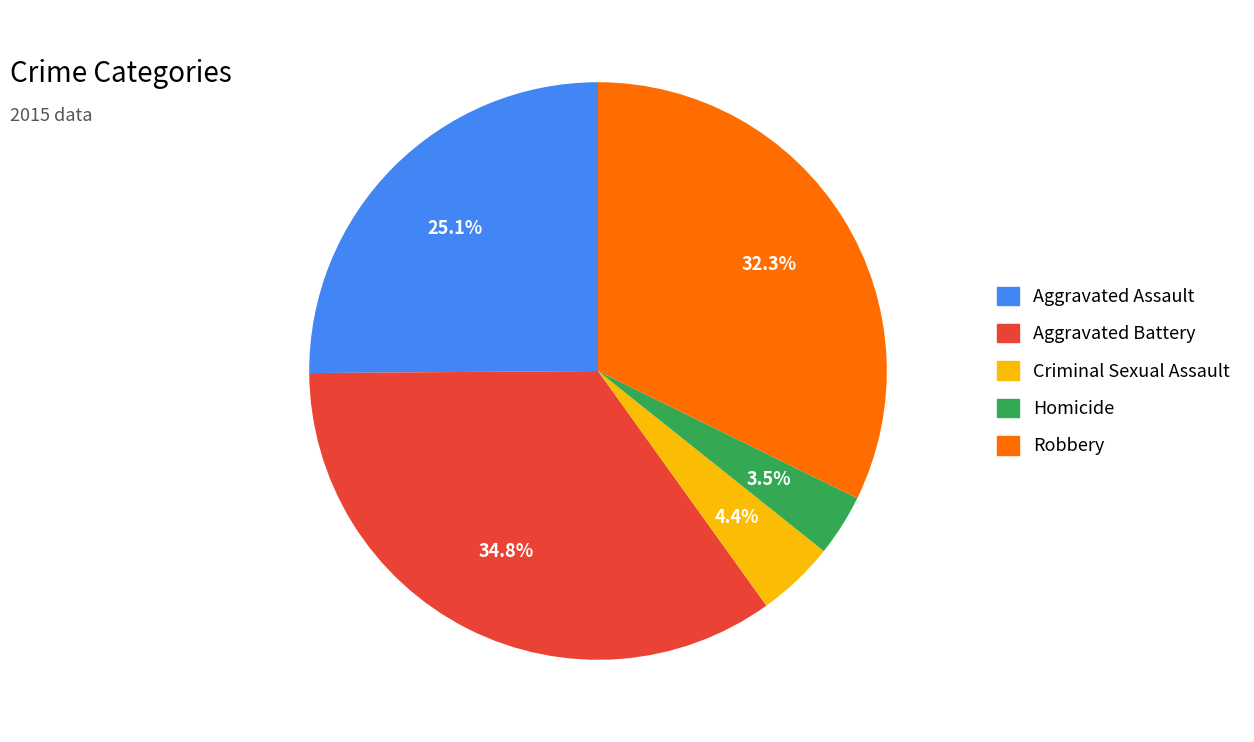

Approximately how many times larger is the value at Homicide compared to Criminal Sexual Assault?

0.8